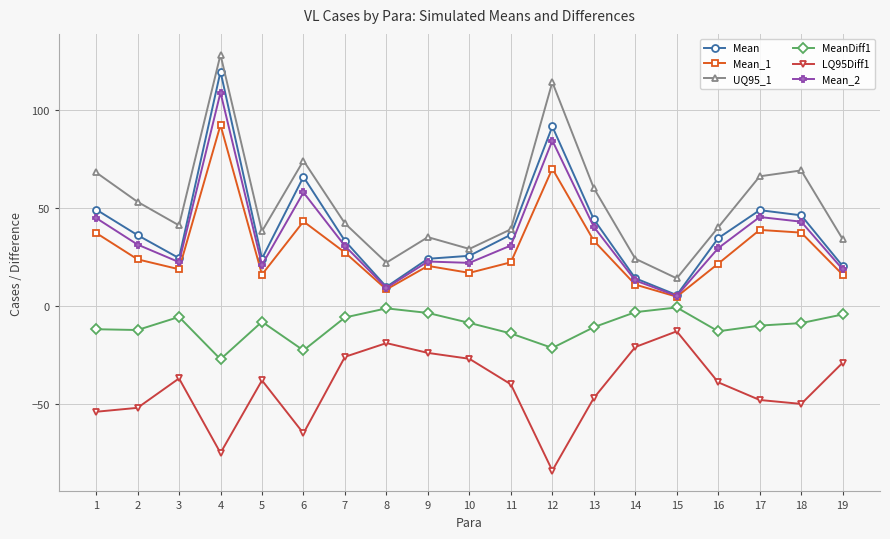

What is the difference between the maximum and second lowest values in the Mean_1 series?

83.8